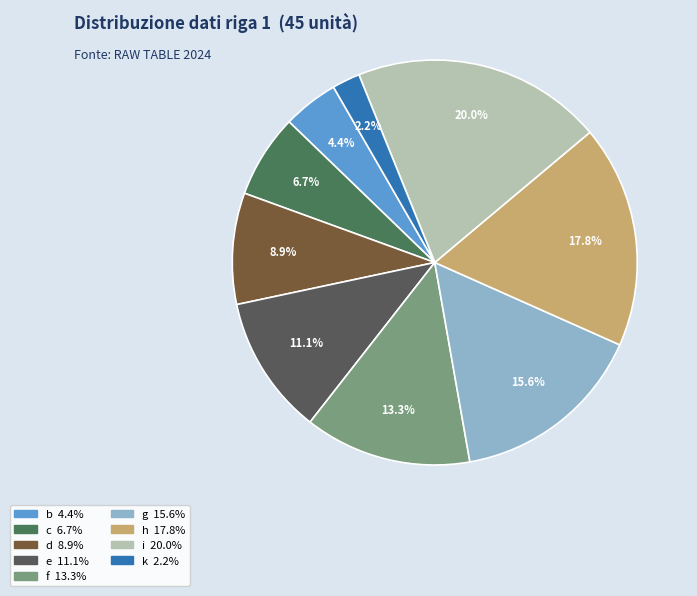

How many segments does this pie chart have?

9